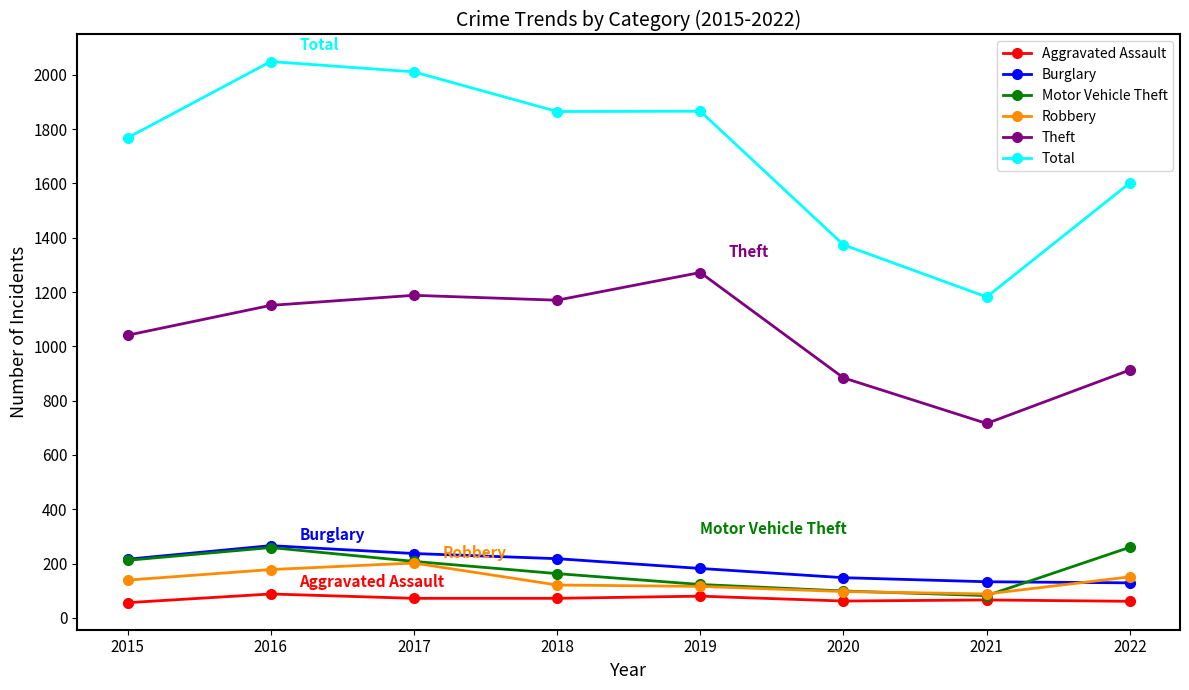

What is the sum of the Total values at 2021 and 2020?

2556